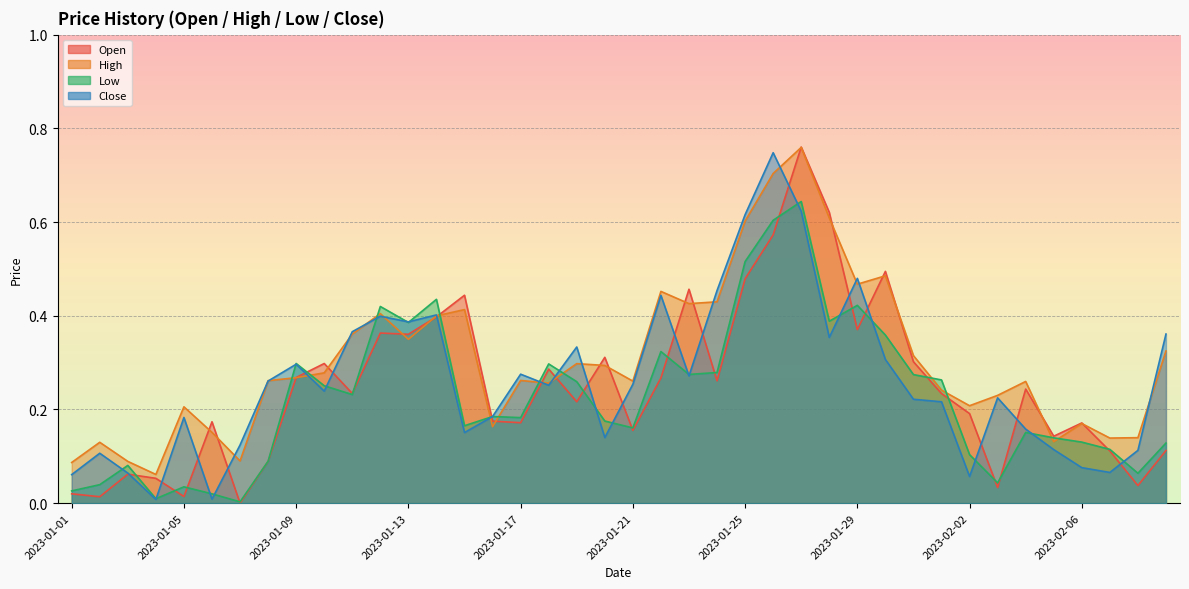

Read the Open value at 2023-01-16.

0.2